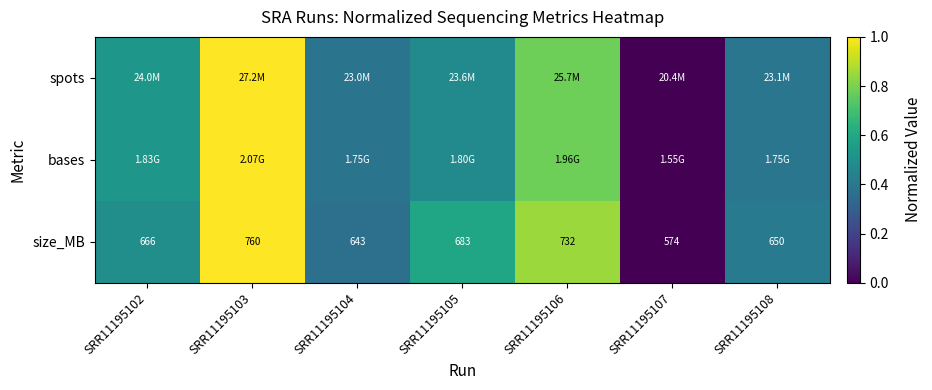

The bases series shows 0.5 at SRR11195102. True or false?

True